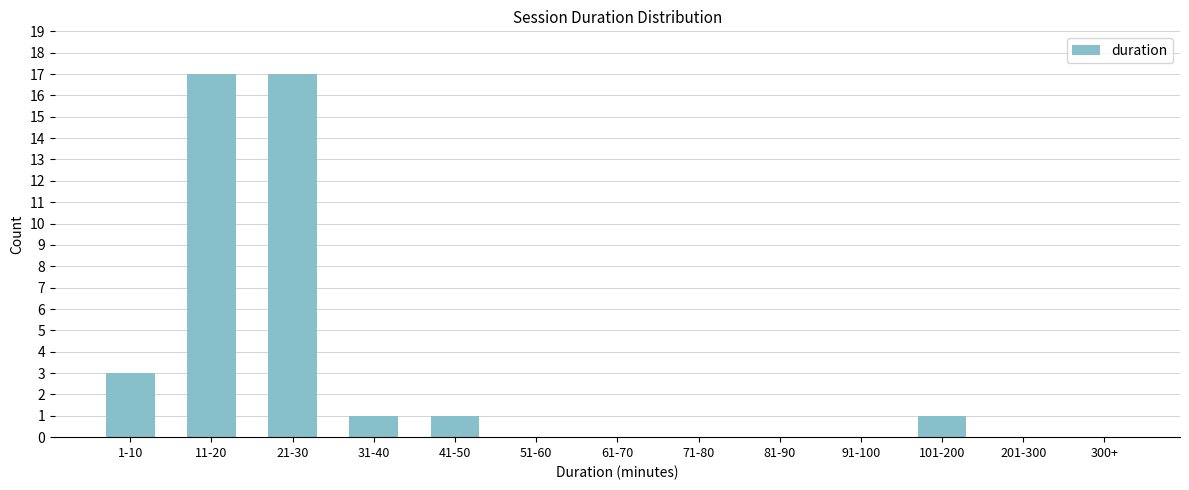

Reading left to right, list all the values displayed in this chart.

1-10=3	11-20=17	21-30=17	31-40=1	41-50=1	51-60=0	61-70=0	71-80=0	81-90=0	91-100=0	101-200=1	201-300=0	300+=0